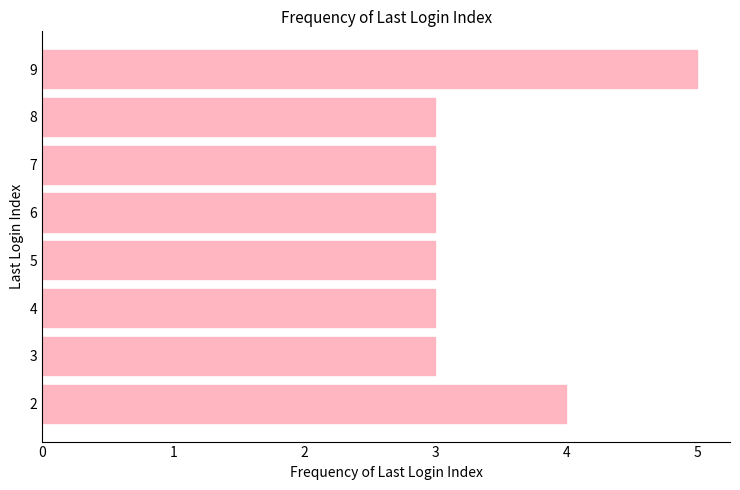

Reading top to bottom, extract all data points from this chart.

5	3	3	3	3	3	3	4